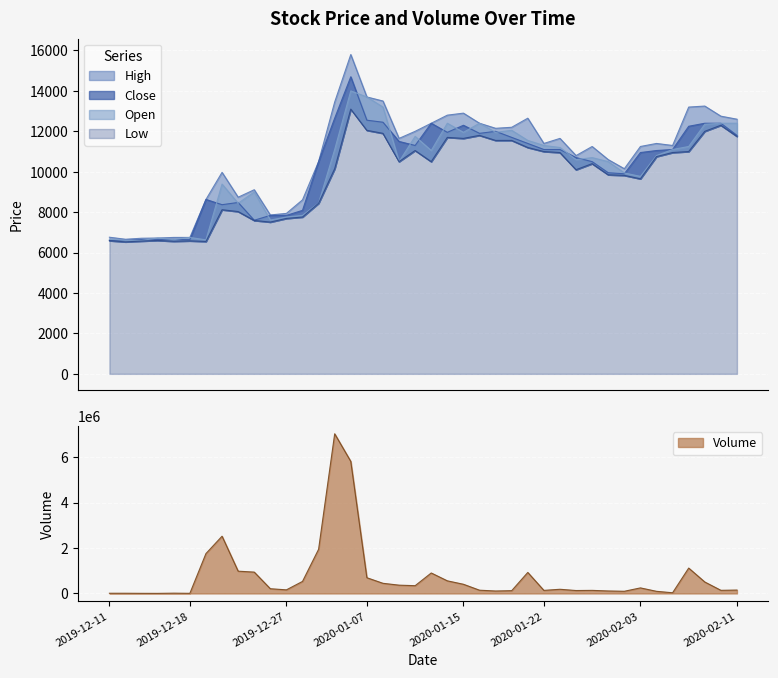

What is the difference between the maximum and minimum values in the Volume series?

7029480